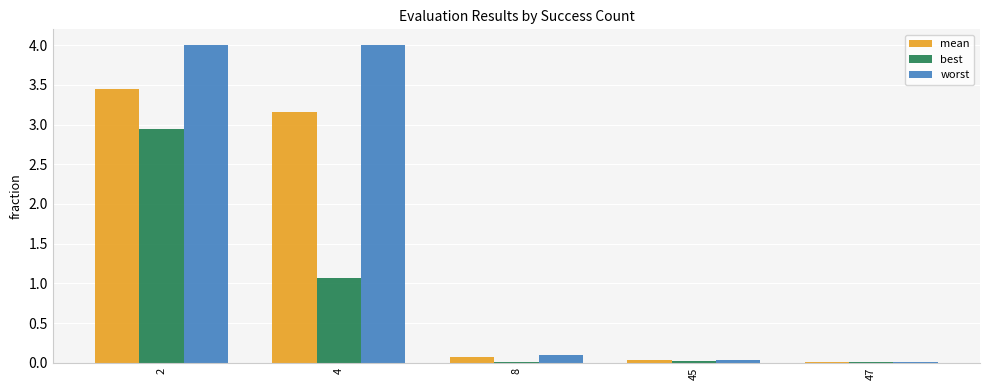

True or false: mean has a value of 4.5 at 4.

False